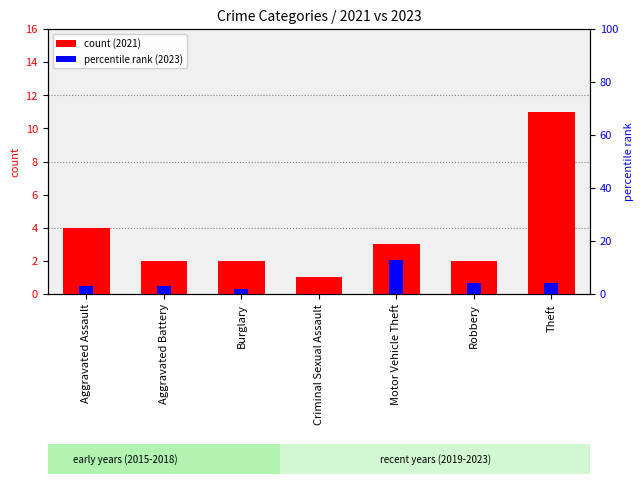

At Criminal Sexual Assault, list the series in order from smallest to largest.

percentile rank within the sample, count